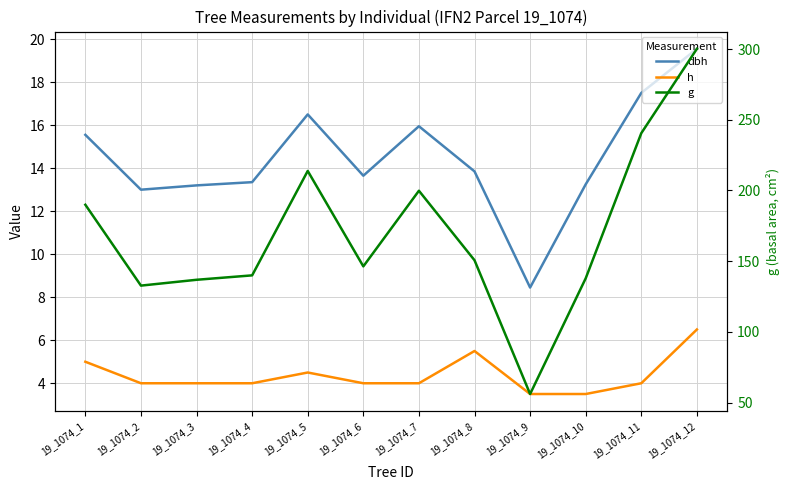

True or false: dbh and h intersect in this chart.

False